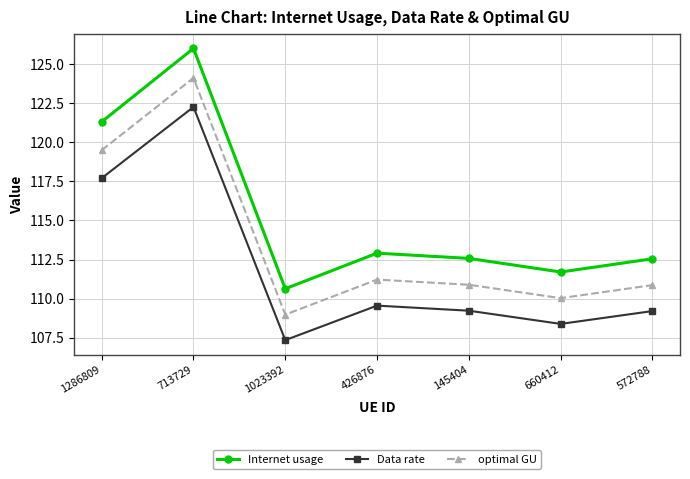

The Data rate series shows 109.2 at 572788. True or false?

True